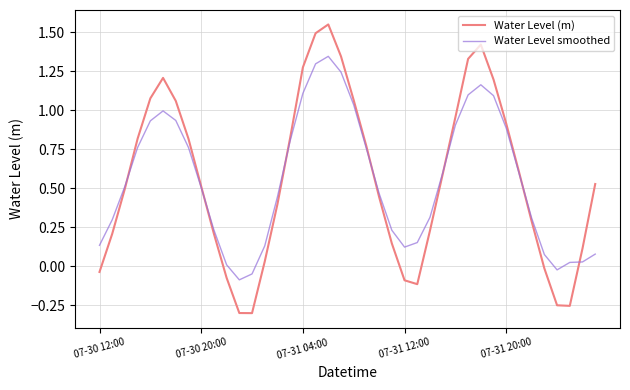

List the series in order of their peak value, lowest first.

Water Level smoothed, Water Level (m)